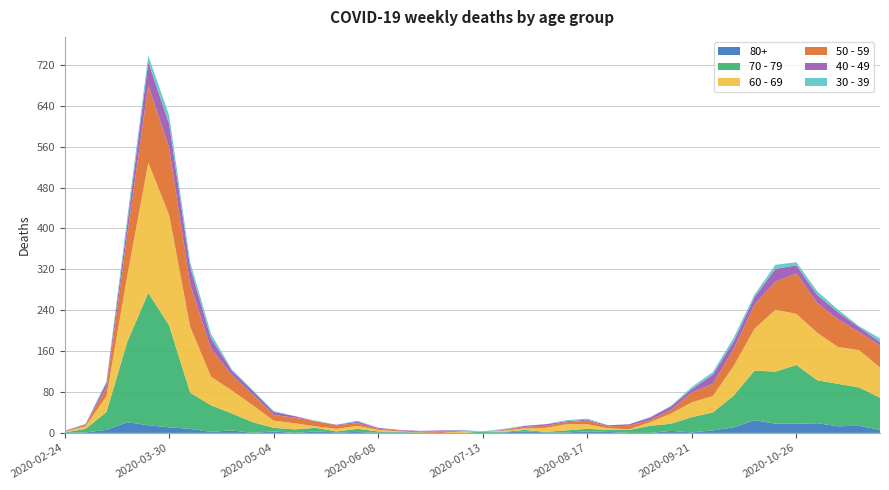

Reading left to right, extract all data points from this chart.

40 - 49: 2020-02-24=1	2020-03-02=1	2020-03-09=9	2020-03-16=21	2020-03-23=46	2020-03-30=47	2020-04-06=34	2020-04-13=20	2020-04-20=9	2020-04-27=7	2020-05-04=6	2020-05-11=3	2020-05-18=0	2020-05-25=1	2020-06-01=3	2020-06-08=2	2020-06-15=1	2020-06-22=1	2020-06-29=2	2020-07-06=1	2020-07-13=0	2020-07-20=1	2020-07-27=2	2020-08-03=3	2020-08-10=2	2020-08-17=2	2020-08-24=2	2020-08-31=3	2020-09-07=5	2020-09-14=7	2020-09-21=7	2020-09-28=18	2020-10-05=15	2020-10-12=15	2020-10-19=25	2020-10-26=16	2020-11-02=16	2020-11-09=14	2020-11-16=10	2020-11-23=7
50 - 59: 2020-02-24=1	2020-03-02=3	2020-03-09=17	2020-03-16=81	2020-03-23=151	2020-03-30=131	2020-04-06=83	2020-04-13=55	2020-04-20=30	2020-04-27=21	2020-05-04=11	2020-05-11=11	2020-05-18=10	2020-05-25=7	2020-06-01=5	2020-06-08=2	2020-06-15=2	2020-06-22=2	2020-06-29=3	2020-07-06=1	2020-07-13=0	2020-07-20=1	2020-07-27=3	2020-08-03=4	2020-08-10=4	2020-08-17=7	2020-08-24=4	2020-08-31=7	2020-09-07=4	2020-09-14=7	2020-09-21=19	2020-09-28=24	2020-10-05=33	2020-10-12=47	2020-10-19=55	2020-10-26=79	2020-11-02=58	2020-11-09=54	2020-11-16=35	2020-11-23=43
60 - 69: 2020-02-24=1	2020-03-02=5	2020-03-09=31	2020-03-16=130	2020-03-23=255	2020-03-30=216	2020-04-06=129	2020-04-13=56	2020-04-20=45	2020-04-27=33	2020-05-04=14	2020-05-11=12	2020-05-18=3	2020-05-25=5	2020-06-01=6	2020-06-08=3	2020-06-15=1	2020-06-22=0	2020-06-29=0	2020-07-06=3	2020-07-13=0	2020-07-20=2	2020-07-27=3	2020-08-03=8	2020-08-10=12	2020-08-17=9	2020-08-24=3	2020-08-31=1	2020-09-07=7	2020-09-14=20	2020-09-21=29	2020-09-28=32	2020-10-05=58	2020-10-12=82	2020-10-19=121	2020-10-26=100	2020-11-02=93	2020-11-09=72	2020-11-16=73	2020-11-23=59
70 - 79: 2020-02-24=1	2020-03-02=7	2020-03-09=35	2020-03-16=158	2020-03-23=259	2020-03-30=199	2020-04-06=71	2020-04-13=52	2020-04-20=33	2020-04-27=21	2020-05-04=7	2020-05-11=7	2020-05-18=7	2020-05-25=2	2020-06-01=6	2020-06-08=3	2020-06-15=1	2020-06-22=1	2020-06-29=0	2020-07-06=0	2020-07-13=3	2020-07-20=1	2020-07-27=3	2020-08-03=1	2020-08-10=4	2020-08-17=5	2020-08-24=4	2020-08-31=6	2020-09-07=14	2020-09-14=14	2020-09-21=30	2020-09-28=35	2020-10-05=62	2020-10-12=97	2020-10-19=102	2020-10-26=115	2020-11-02=84	2020-11-09=83	2020-11-16=75	2020-11-23=63
30 - 39: 2020-02-24=0	2020-03-02=1	2020-03-09=3	2020-03-16=12	2020-03-23=12	2020-03-30=17	2020-04-06=10	2020-04-13=9	2020-04-20=2	2020-04-27=2	2020-05-04=2	2020-05-11=0	2020-05-18=1	2020-05-25=0	2020-06-01=2	2020-06-08=0	2020-06-15=0	2020-06-22=0	2020-06-29=0	2020-07-06=1	2020-07-13=0	2020-07-20=2	2020-07-27=0	2020-08-03=0	2020-08-10=2	2020-08-17=2	2020-08-24=0	2020-08-31=0	2020-09-07=1	2020-09-14=1	2020-09-21=4	2020-09-28=5	2020-10-05=7	2020-10-12=5	2020-10-19=8	2020-10-26=6	2020-11-02=7	2020-11-09=5	2020-11-16=2	2020-11-23=7
80+: 2020-02-24=0	2020-03-02=1	2020-03-09=6	2020-03-16=21	2020-03-23=15	2020-03-30=11	2020-04-06=8	2020-04-13=2	2020-04-20=5	2020-04-27=0	2020-05-04=3	2020-05-11=0	2020-05-18=3	2020-05-25=1	2020-06-01=2	2020-06-08=0	2020-06-15=1	2020-06-22=0	2020-06-29=0	2020-07-06=0	2020-07-13=0	2020-07-20=1	2020-07-27=3	2020-08-03=1	2020-08-10=1	2020-08-17=3	2020-08-24=2	2020-08-31=0	2020-09-07=0	2020-09-14=4	2020-09-21=1	2020-09-28=5	2020-10-05=11	2020-10-12=25	2020-10-19=18	2020-10-26=18	2020-11-02=19	2020-11-09=13	2020-11-16=14	2020-11-23=6